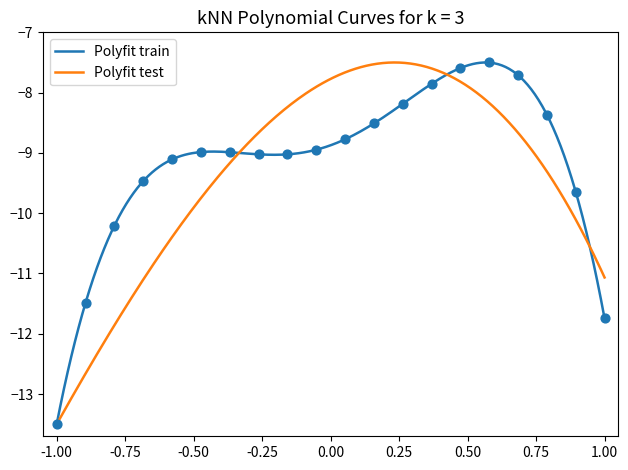

What are all the series names shown in the legend?

Polyfit train, Polyfit test